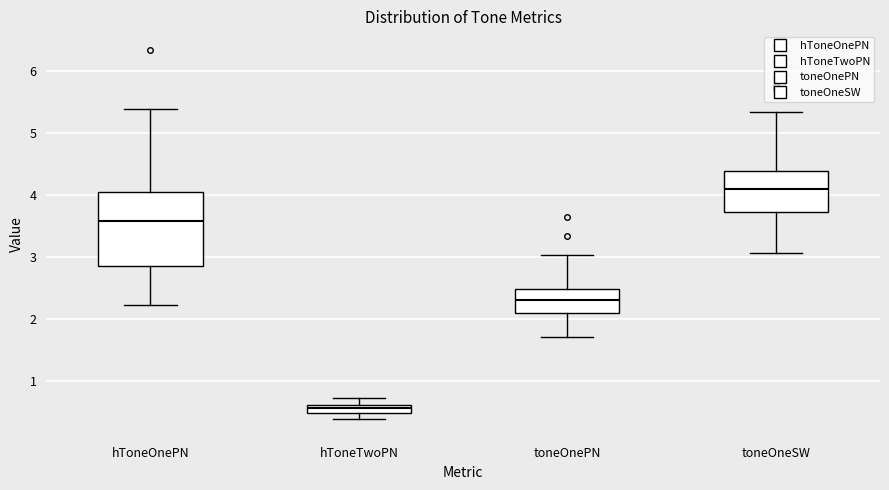

Comparing the boxes themselves (not the whiskers), which one is the tallest?

hToneOnePN